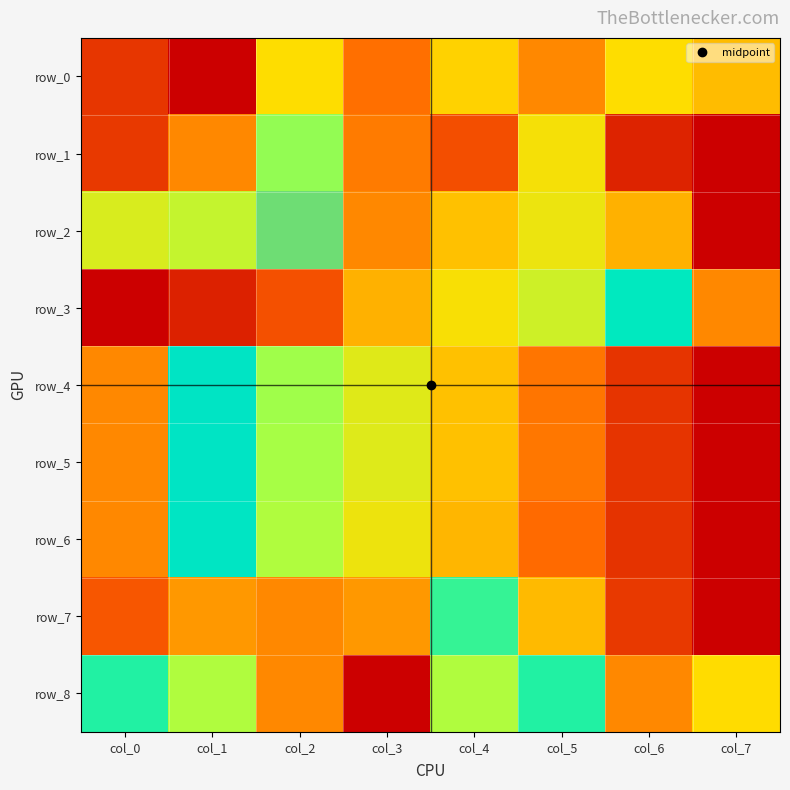

Rank the series at col_5 from lowest to highest value.

row_6, row_4, row_5, row_7, row_1, row_2, row_3, row_8, row_0